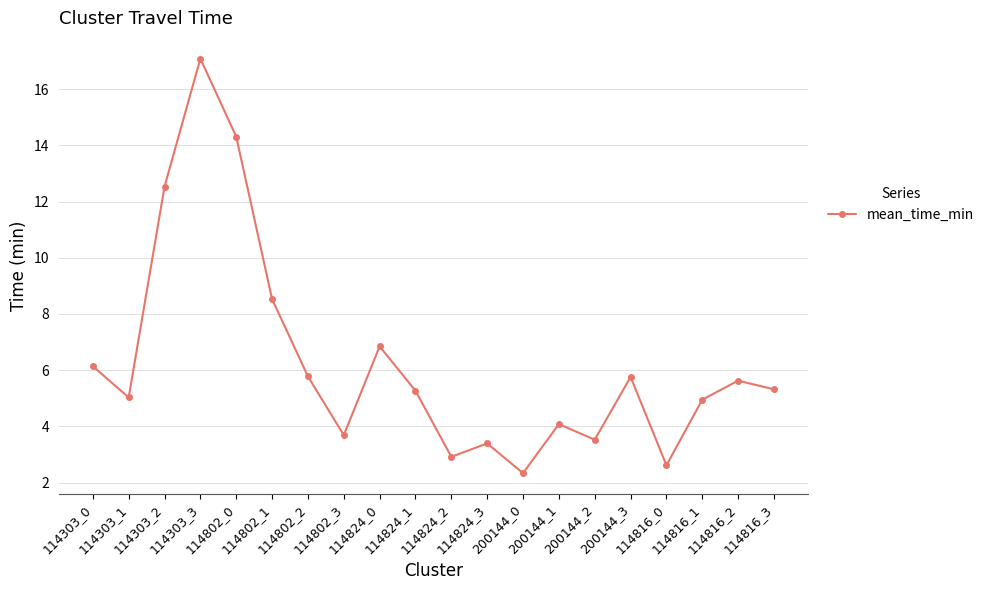

Where is the first local minimum?

114303_1